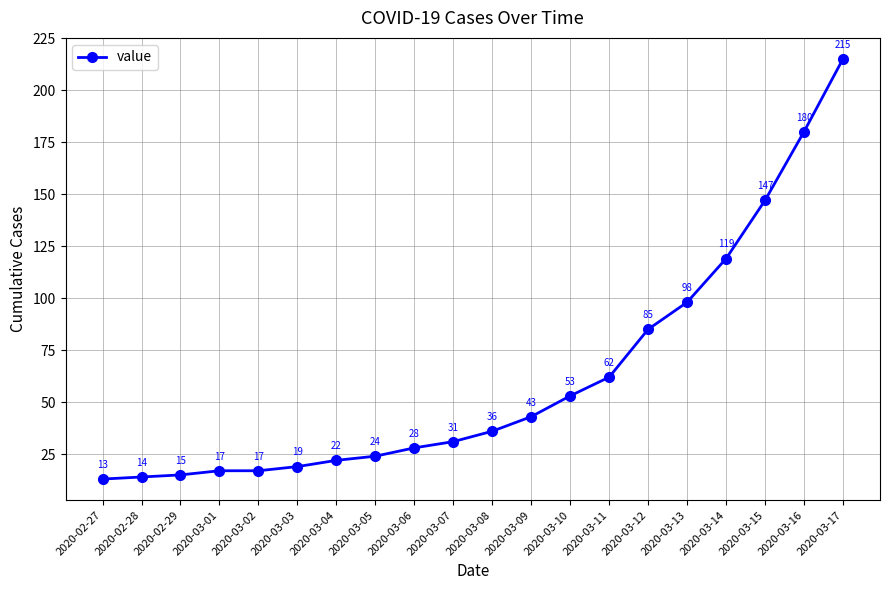

True or false: the data has more than 2 interior local peaks.

False